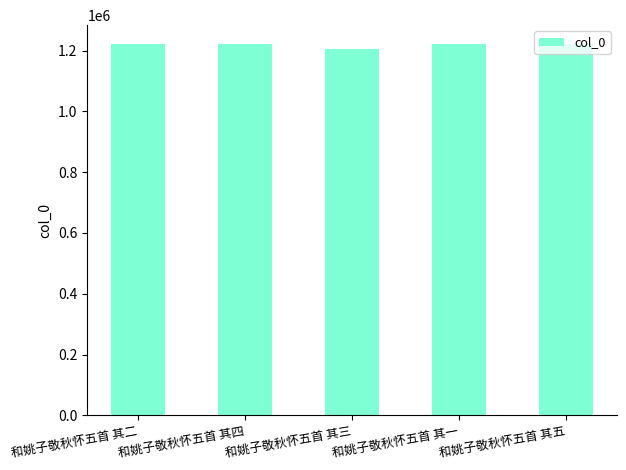

What is the ratio of the value at 和姚子敬秋怀五首 其一 to the value at 和姚子敬秋怀五首 其四?

1.0